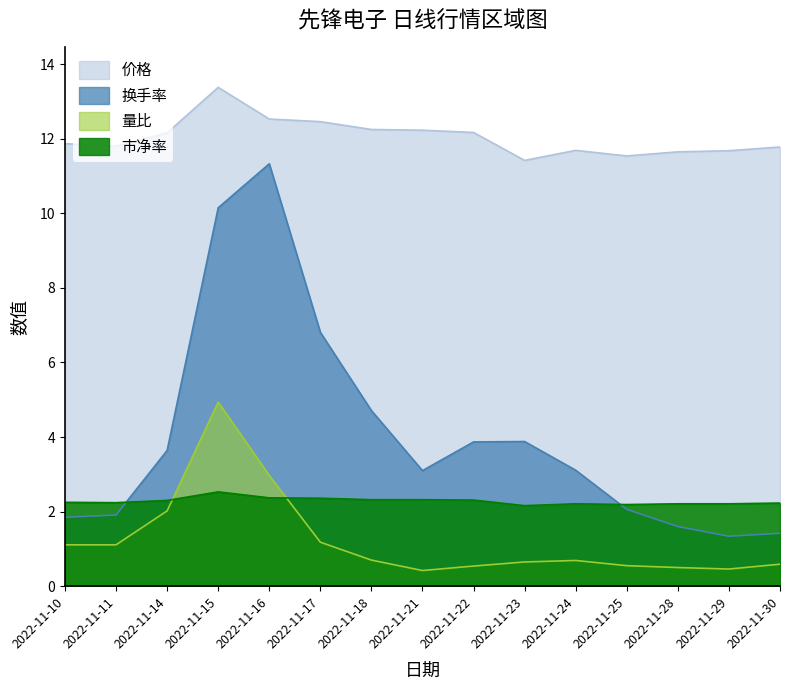

True or false: 量比 and 价格 cross at least once.

False